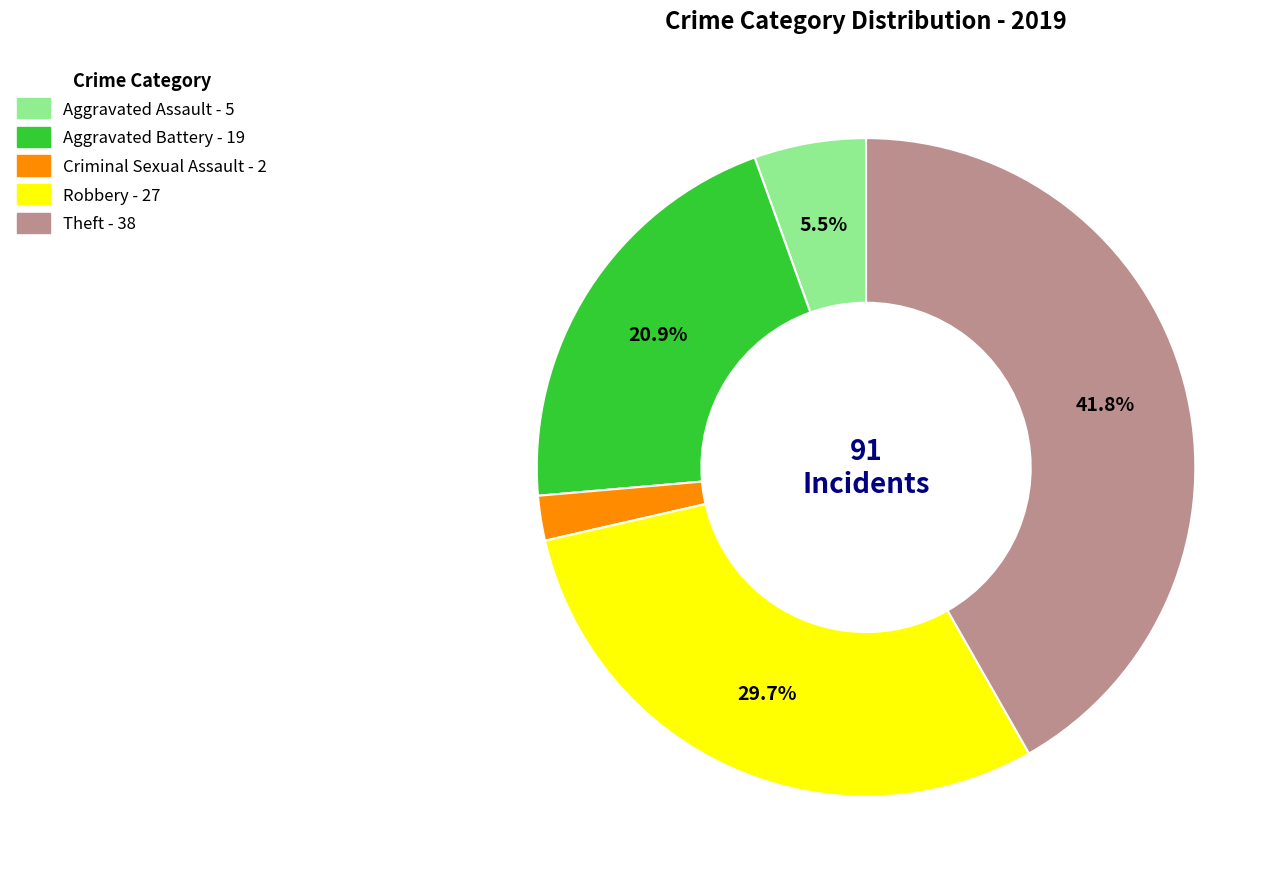

Does any single category account for the majority?

No